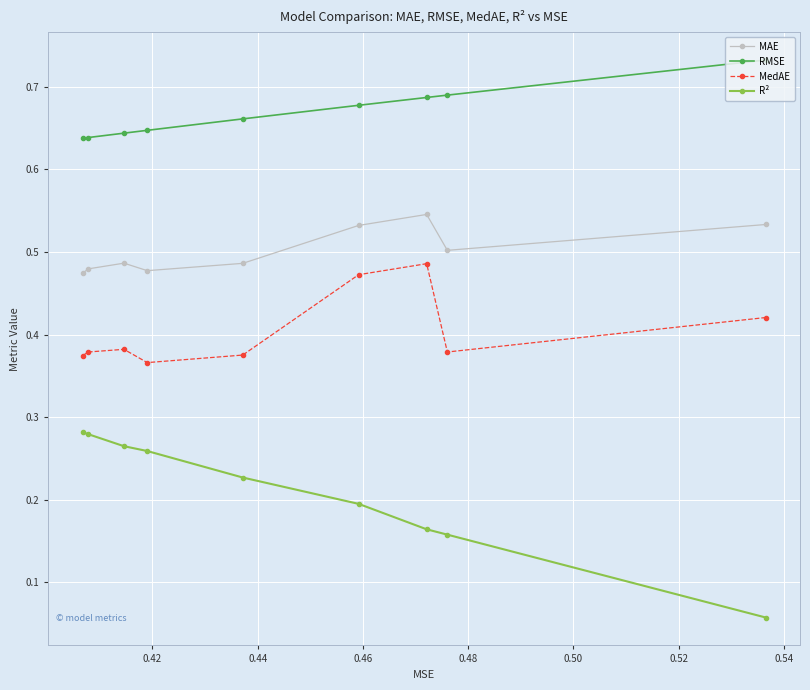

Does the chart display data point markers on the line(s)?

Yes